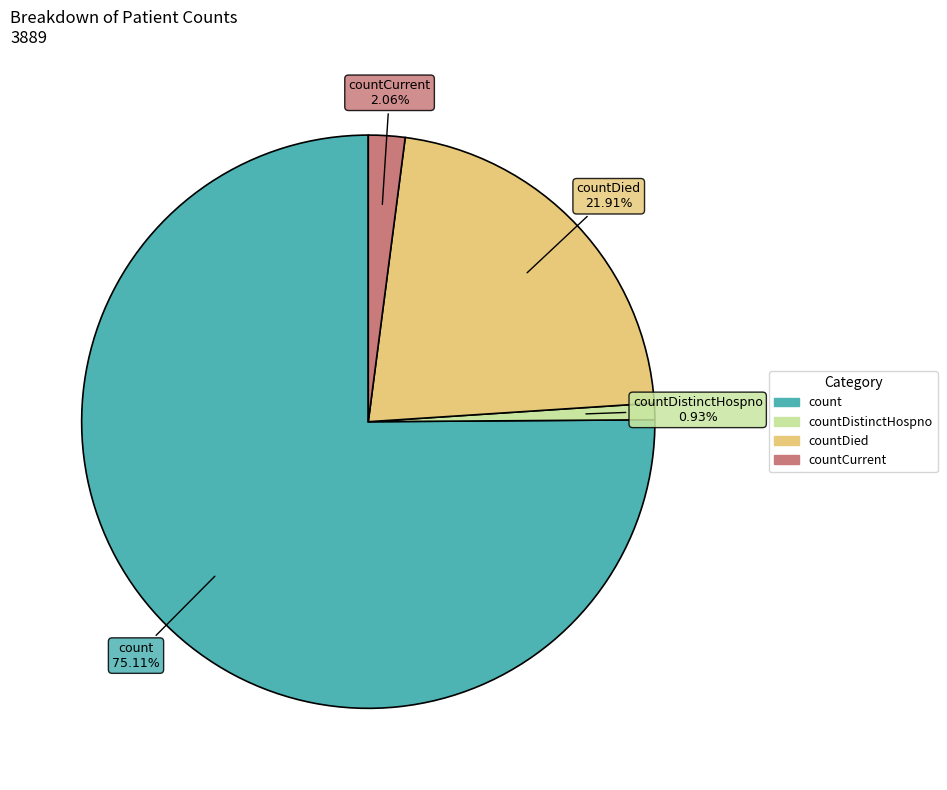

Does any single category account for the majority?

Yes